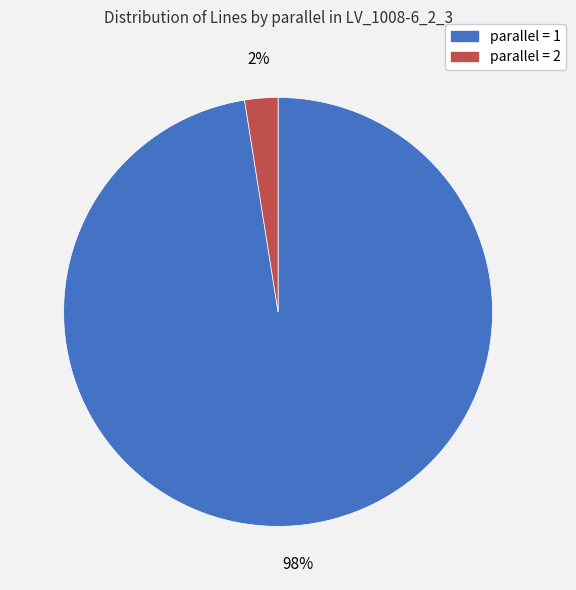

Count the number of slices in the pie.

2